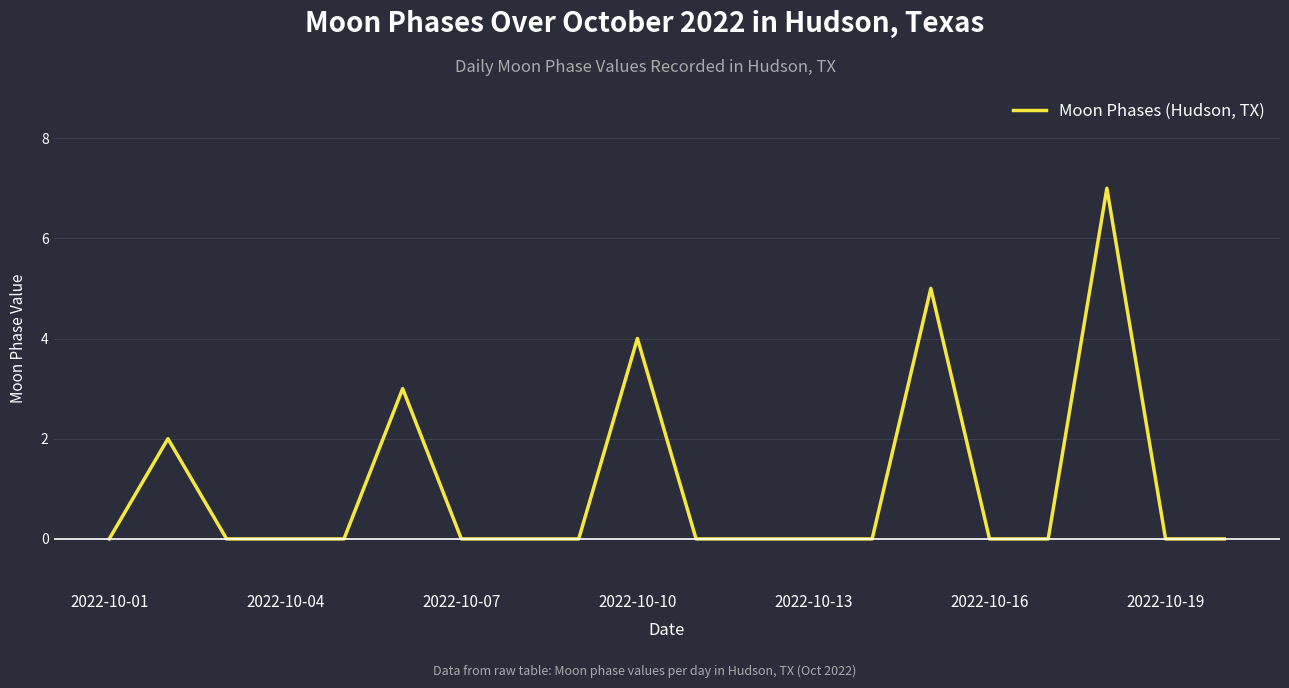

What is the difference between the maximum and minimum values?

7